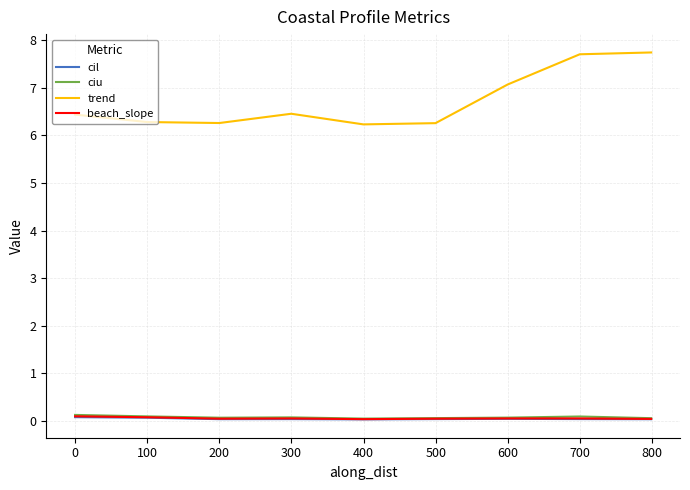

Which series has the widest spread of values?

trend